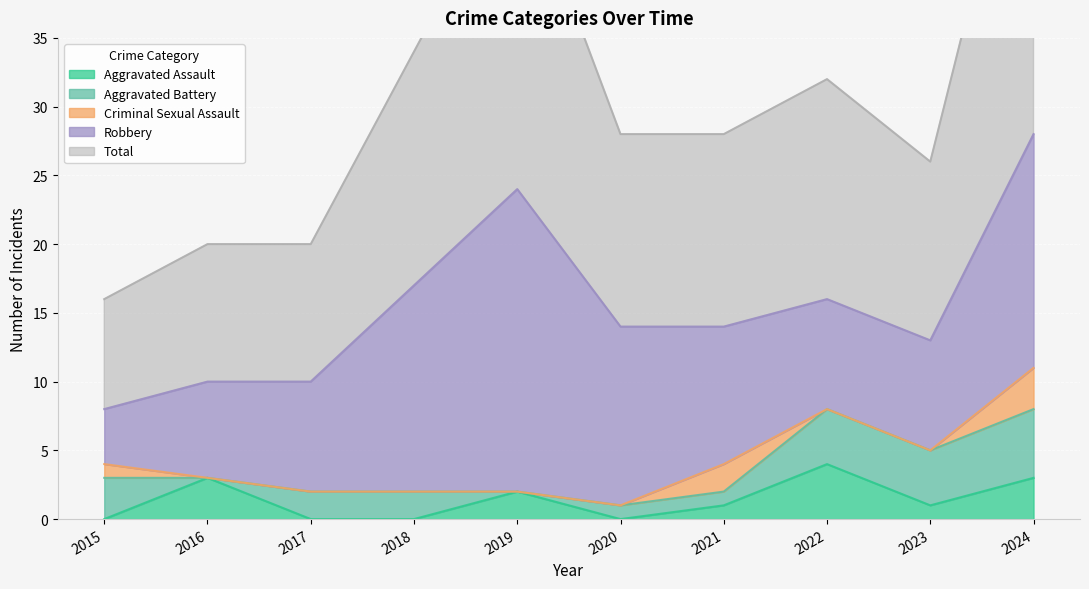

At which label does Aggravated Assault first exceed 1?

2016